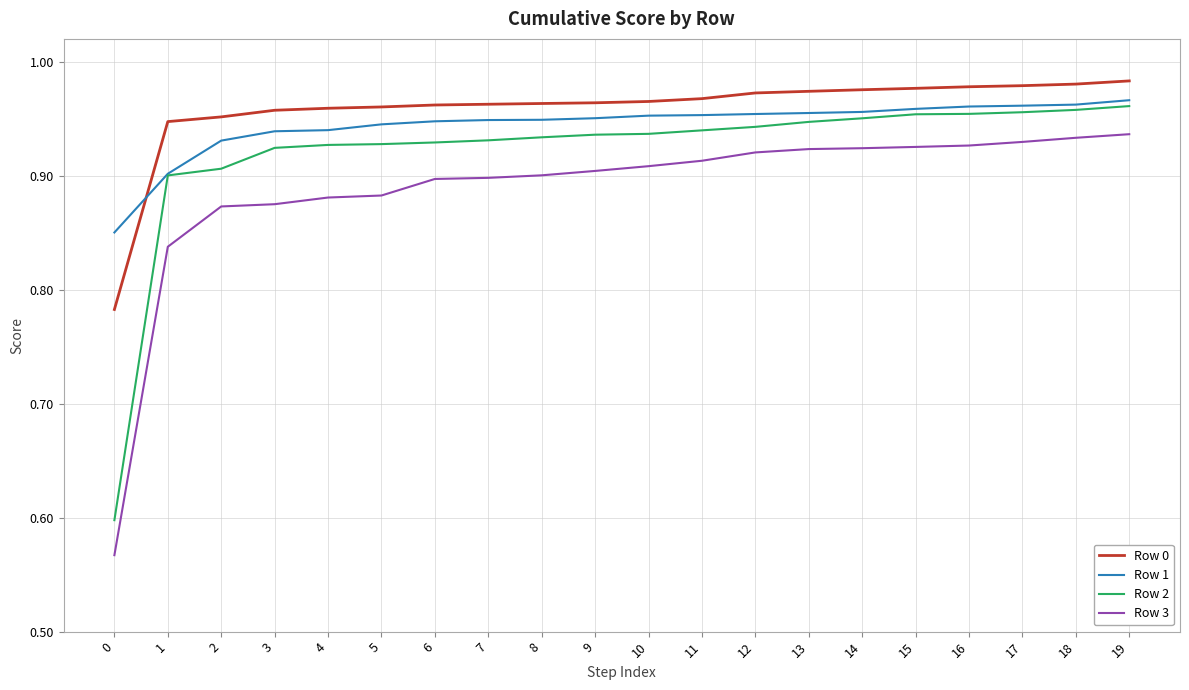

What is the difference between the maximum and second lowest values in the Row 2 series?

0.1